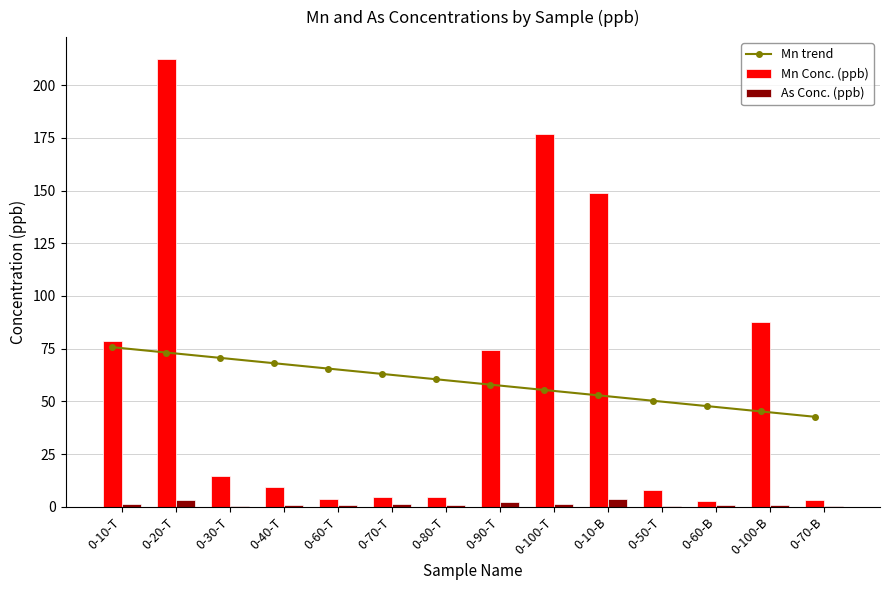

Reading left to right, extract all data points from this chart.

Mn trend: 75.7	73.1	70.6	68.1	65.5	63.0	60.4	57.9	55.4	52.8	50.3	47.7	45.2	42.7
Mn Conc. (ppb): 78.5	212.2	14.5	9.3	3.8	4.4	4.4	74.5	176.8	148.7	8.0	2.6	87.7	3.0
As Conc. (ppb): 1.4	3.2	0.4	0.6	0.7	1.2	1.0	2.1	1.2	3.8	0.4	0.6	0.7	0.3